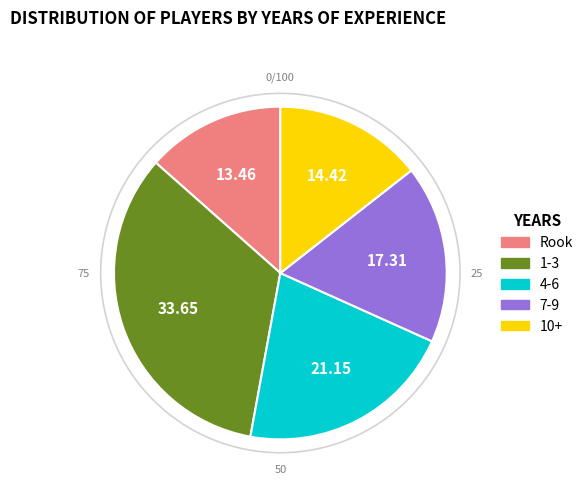

What is the smallest slice in the pie chart?

Rook